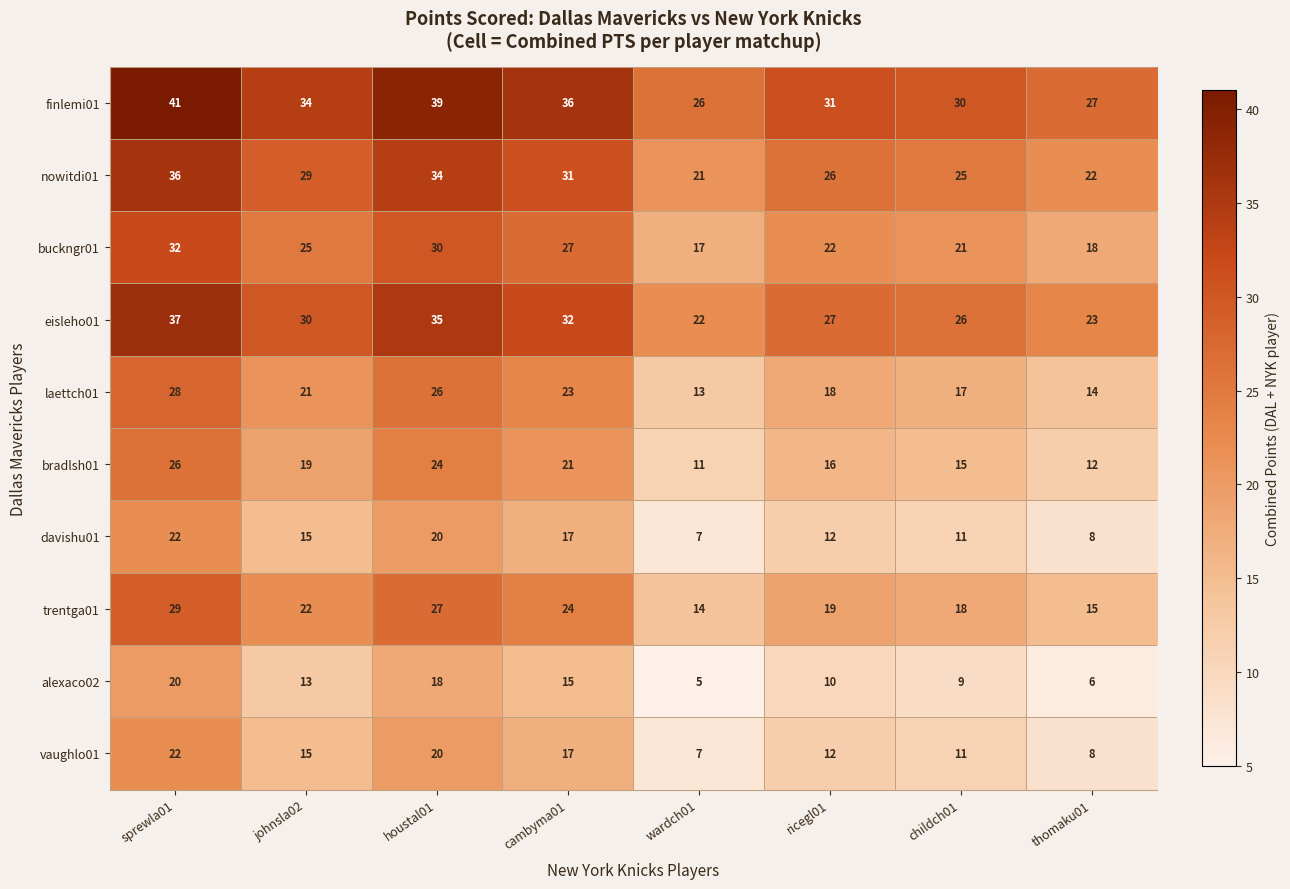

What is the smallest value displayed?

5